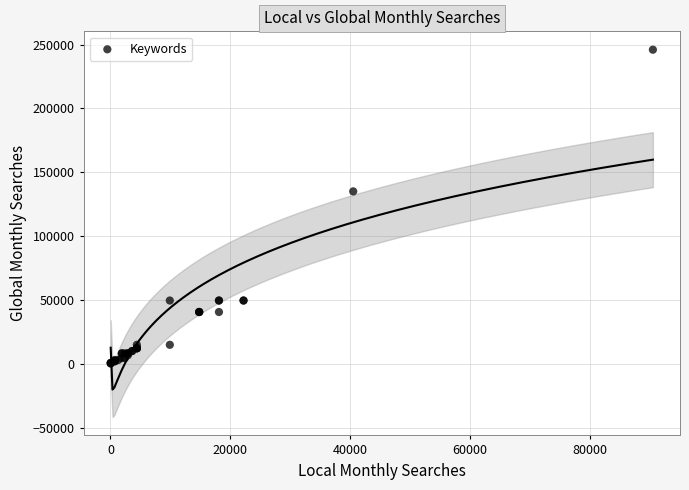

What Y value in the scatter plot is closest to 123045?

135000